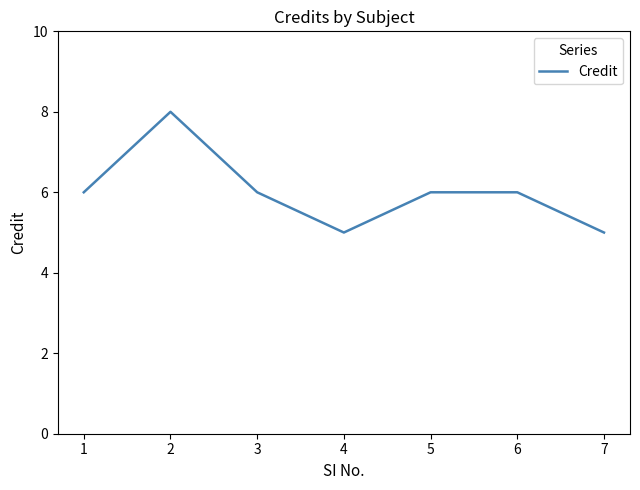

Reading right to left, extract all data points from this chart.

7=5	6=6	5=6	4=5	3=6	2=8	1=6